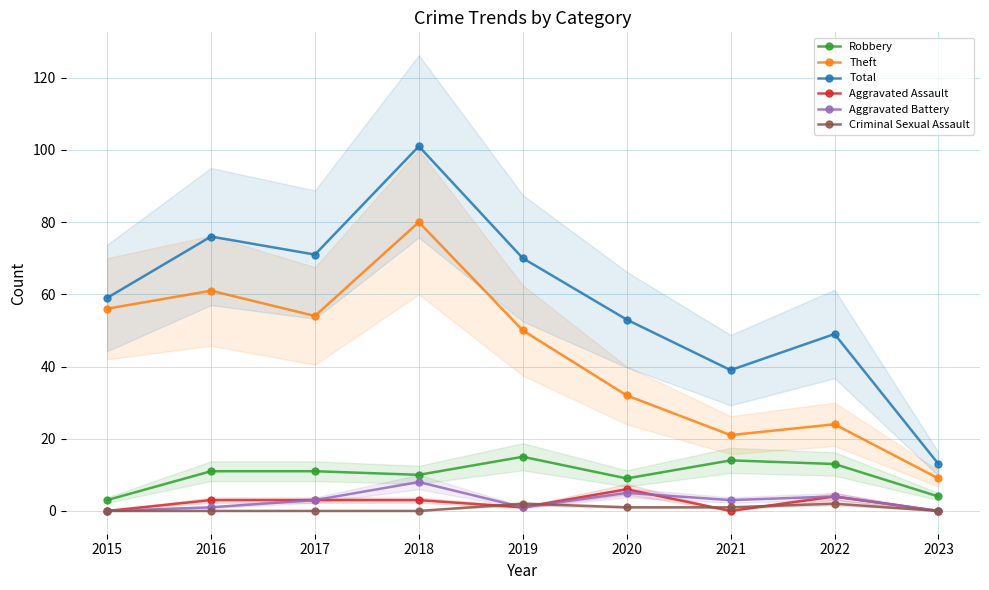

What is the difference between the Aggravated Battery values at 2023 and 2019?

1